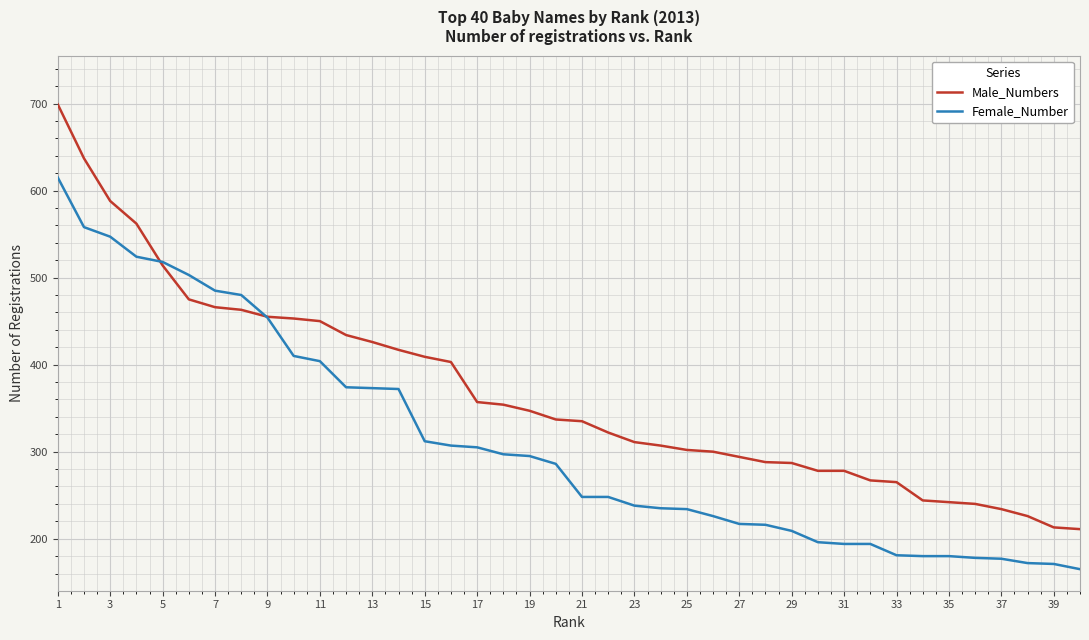

Which series has the largest total across all categories?

Male_Numbers